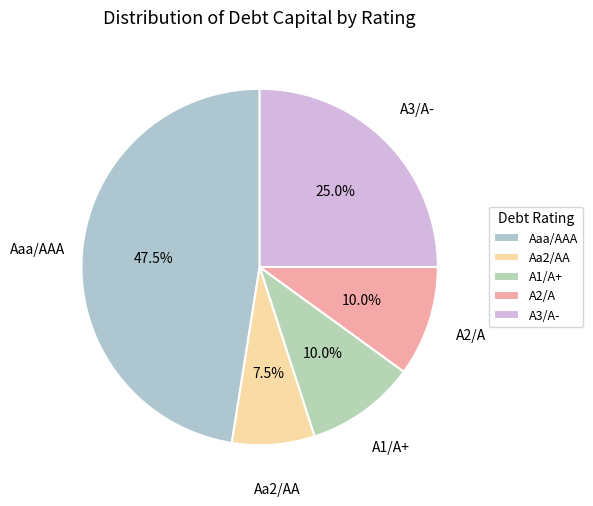

Is there any slice that represents more than half of the pie?

No